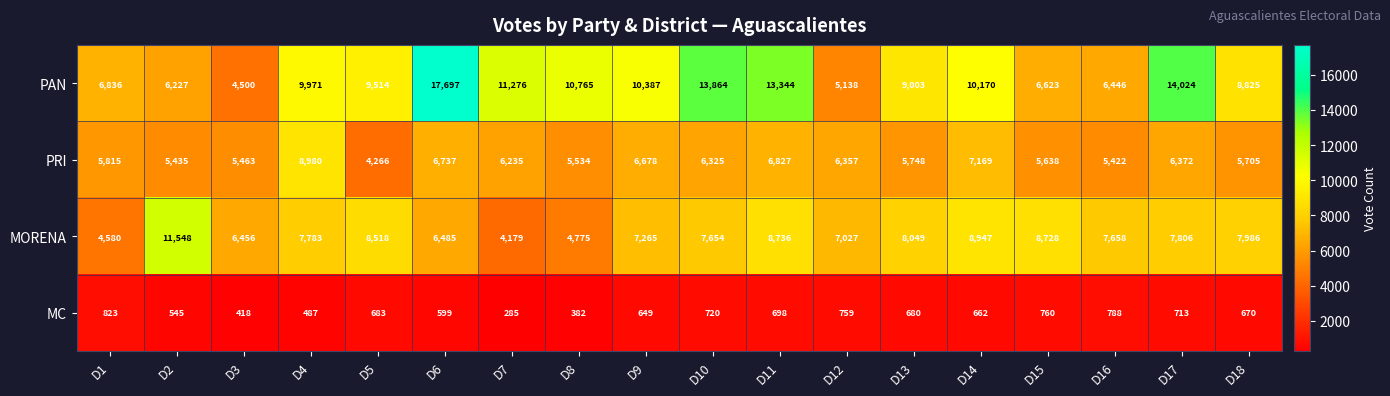

Count the number of data series in this chart.

4